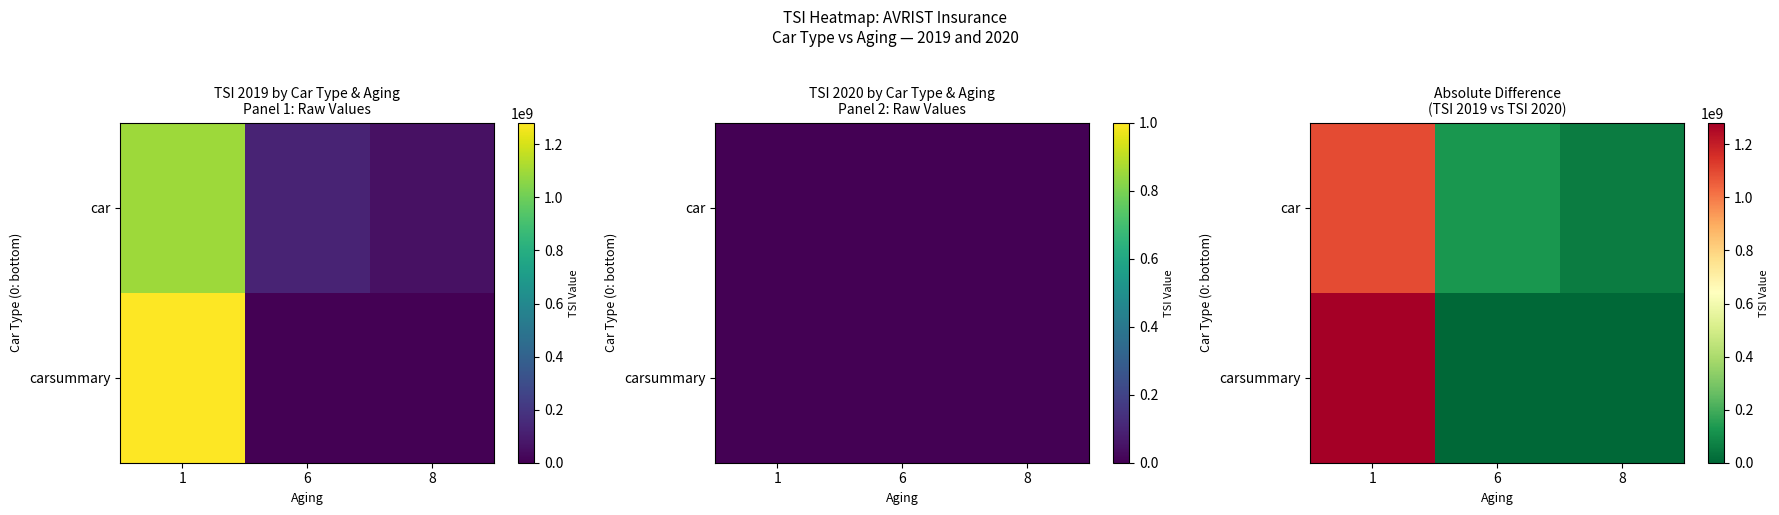

Is it true that carsummary equals 0 at 6?

True